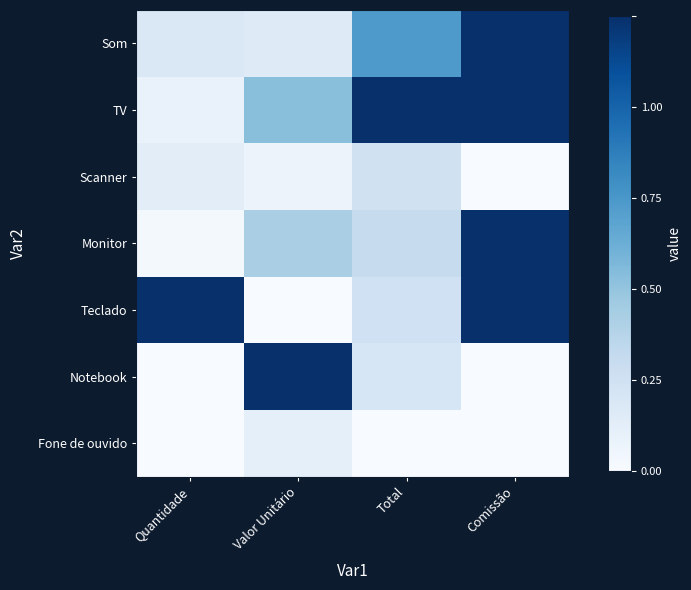

What is the difference between the highest and lowest values at Comissão?

1.0